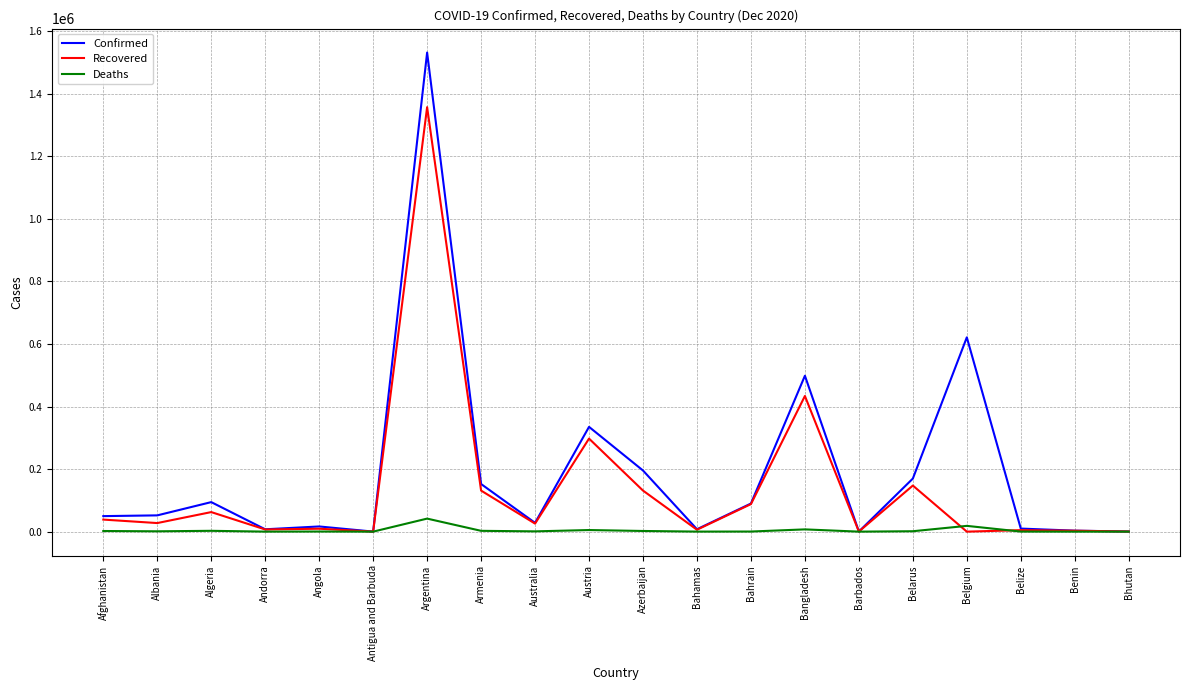

The value of Deaths at Angola is 384. True or false?

True